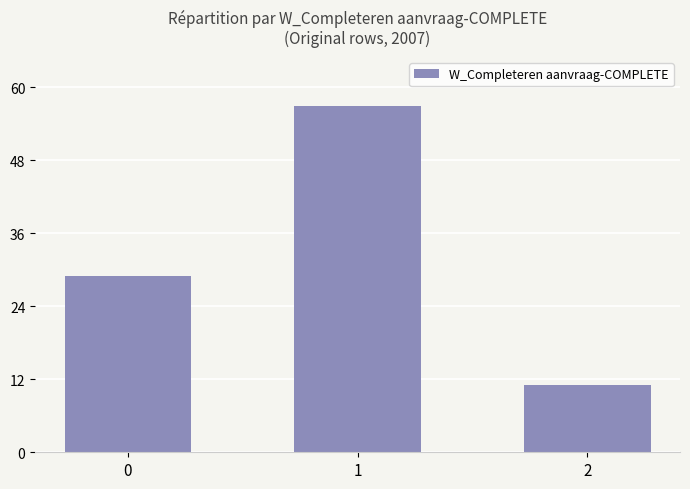

What is the difference between the maximum and minimum values?

46